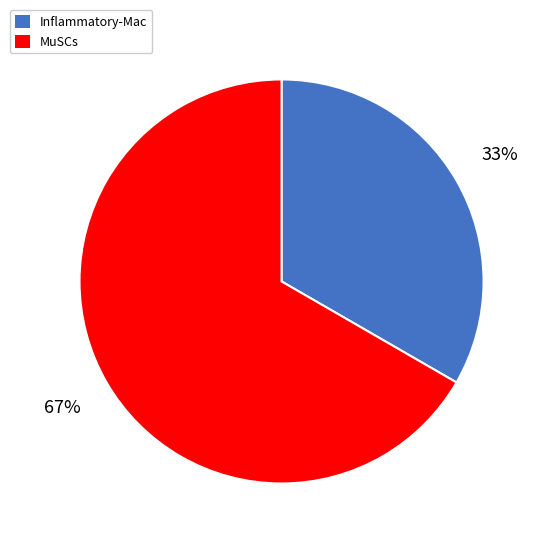

Is there a majority slice in this chart?

Yes